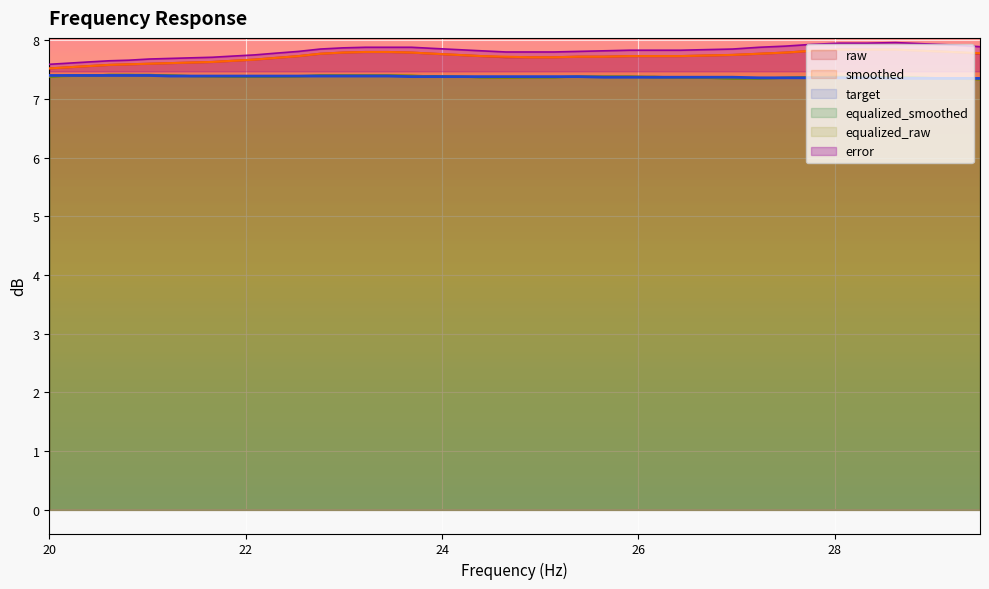

True or false: equalized_smoothed has a value of 11.8 at error.

False